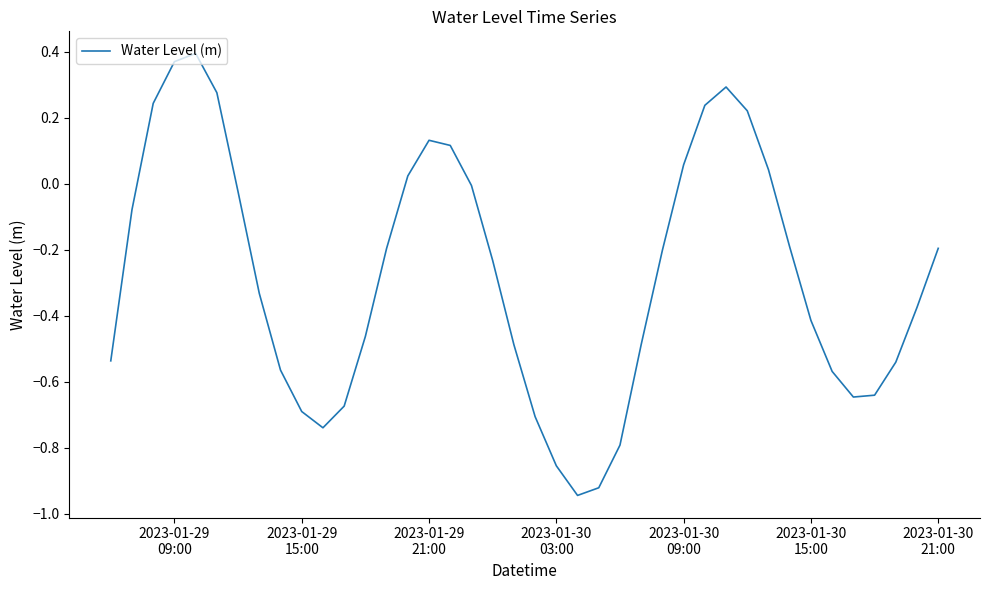

What is the difference between the maximum and minimum values?

1.3